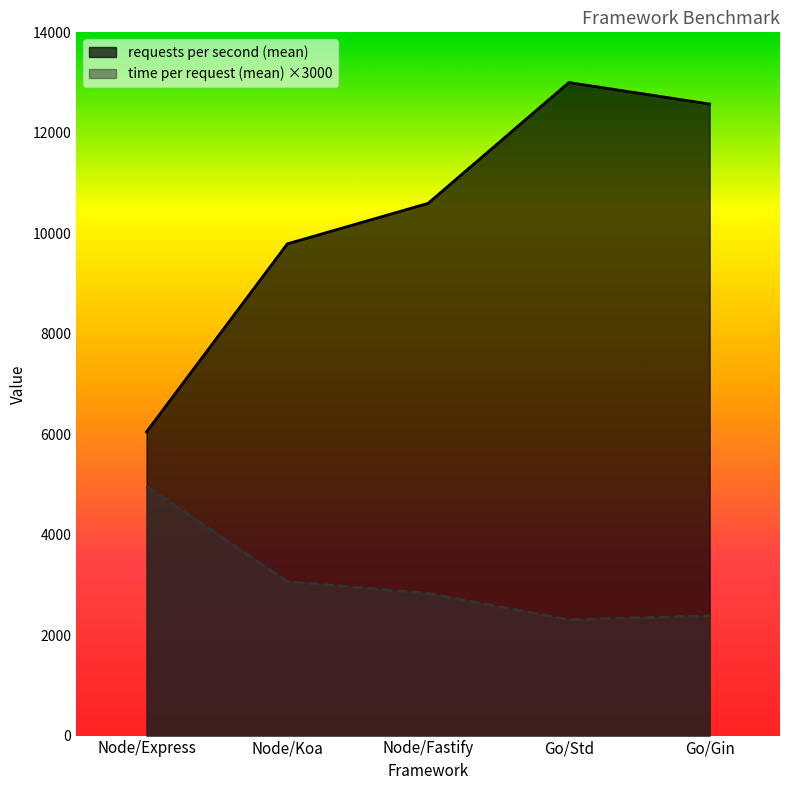

How many data points in time per request (mean) are above 2832?

2